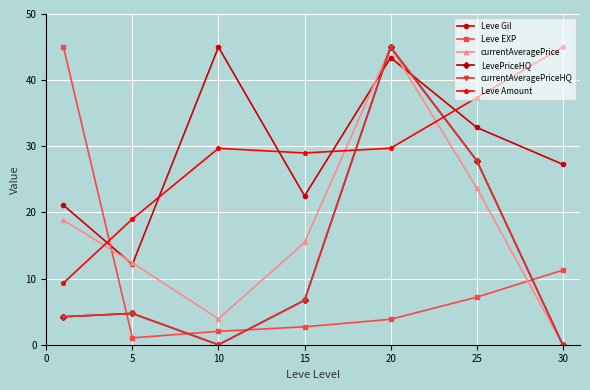

Does the chart have visible grid lines?

Yes